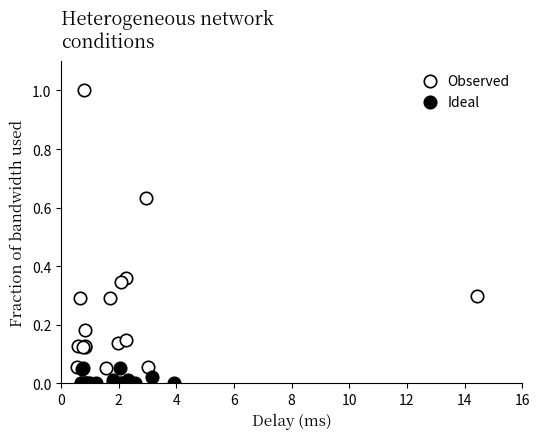

What are all the series names shown in the legend?

Observed, Ideal